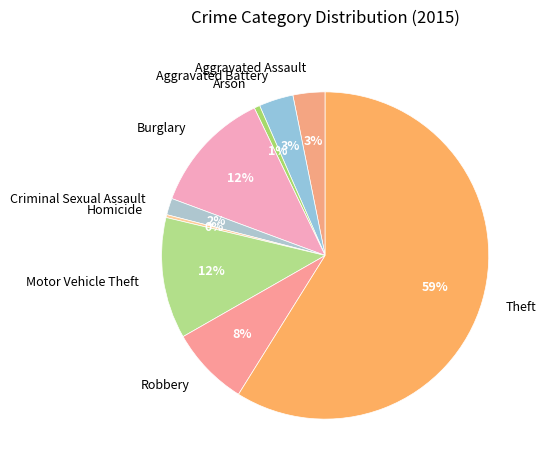

Which category has the biggest portion of the pie?

Theft